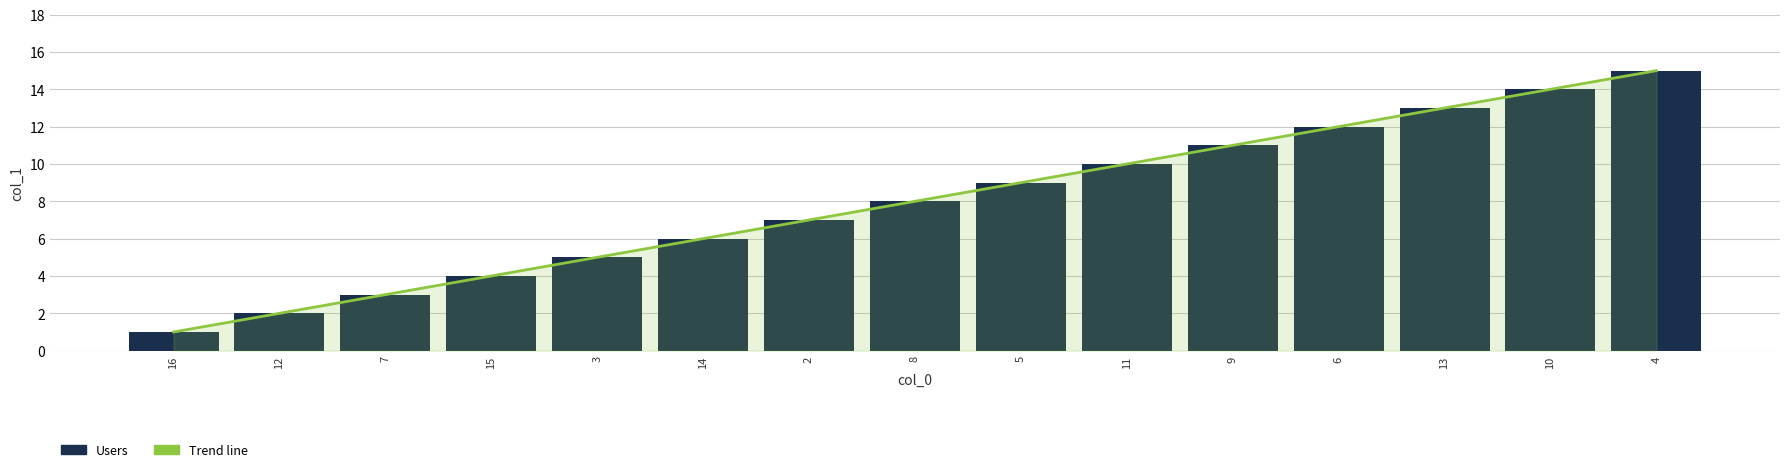

At how many categories does at least one series exceed 13?

2